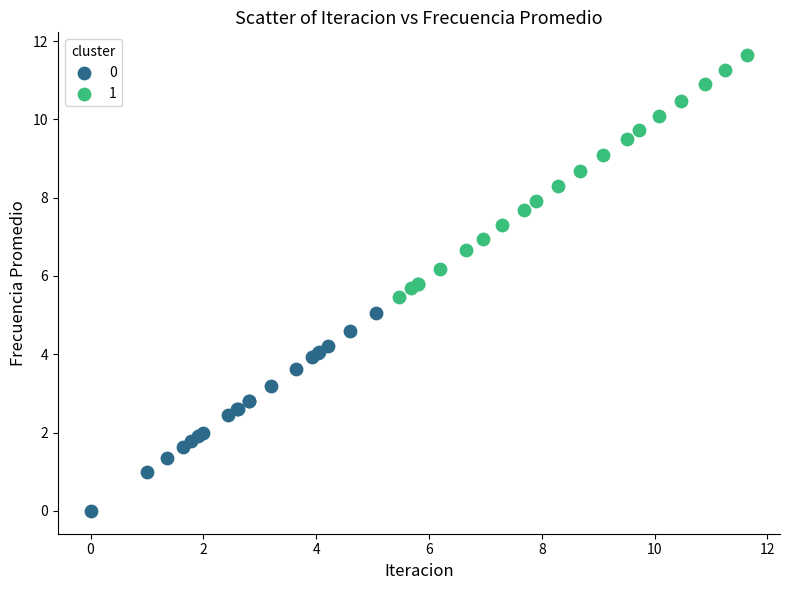

Which series reaches the maximum Y coordinate?

1